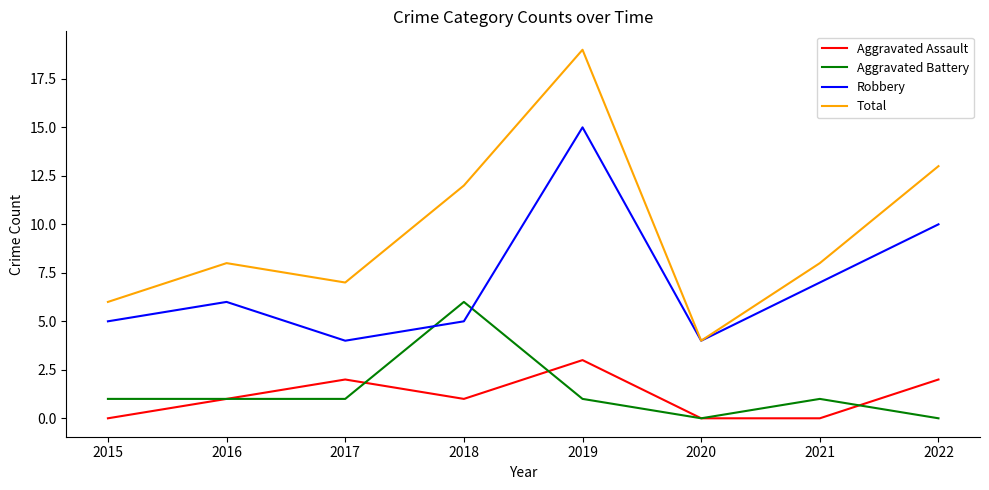

What is the difference between the maximum and minimum values in the Total series?

15